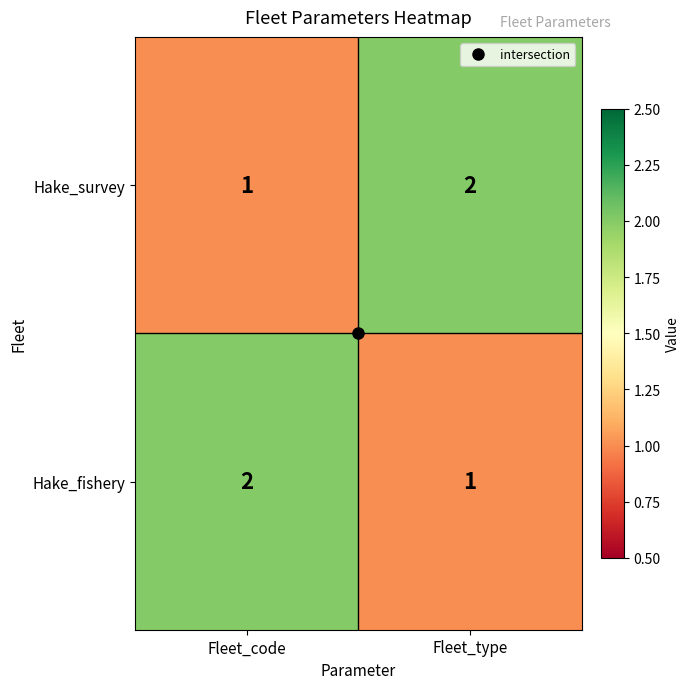

At which label does Hake_fishery reach its minimum?

Fleet_type